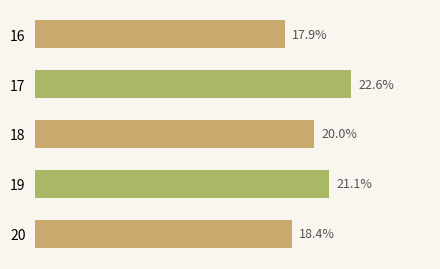

List the labels in order of value, largest first.

17, 19, 18, 20, 16